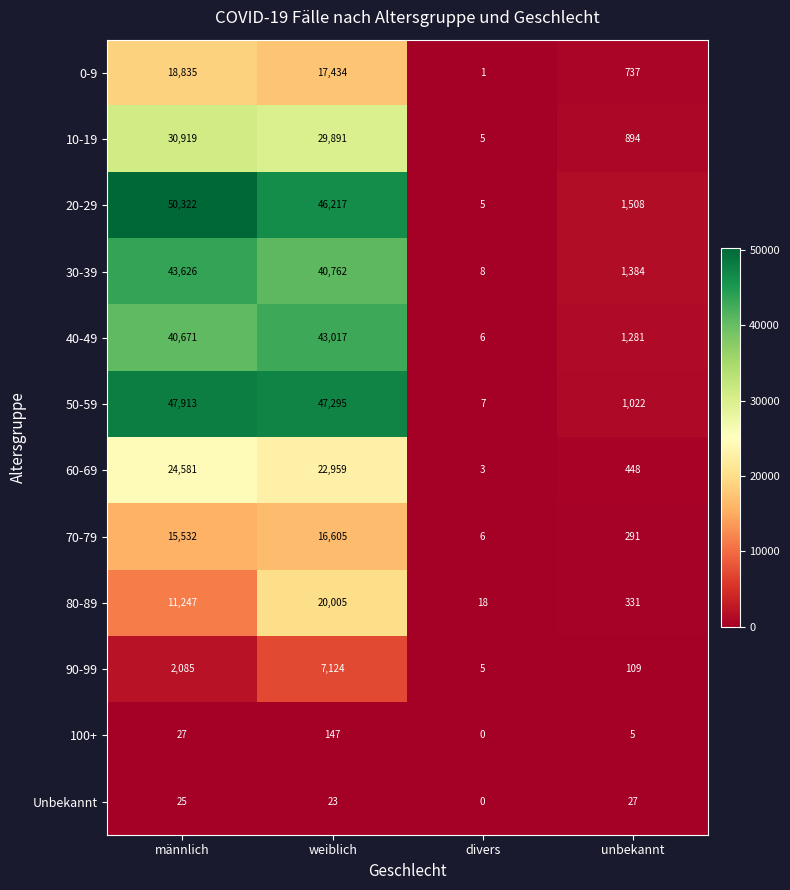

What is the maximum value for 100+?

147